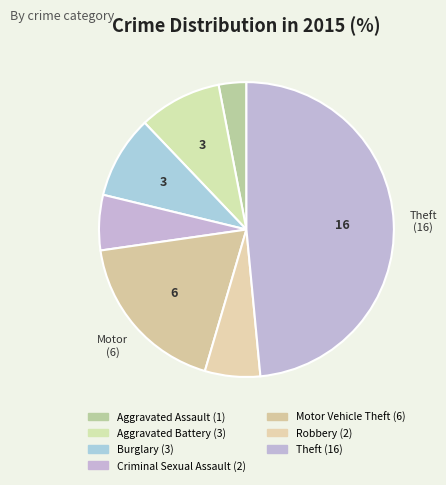

Approximately how many times larger is the value at Aggravated Assault compared to Motor Vehicle Theft?

0.2